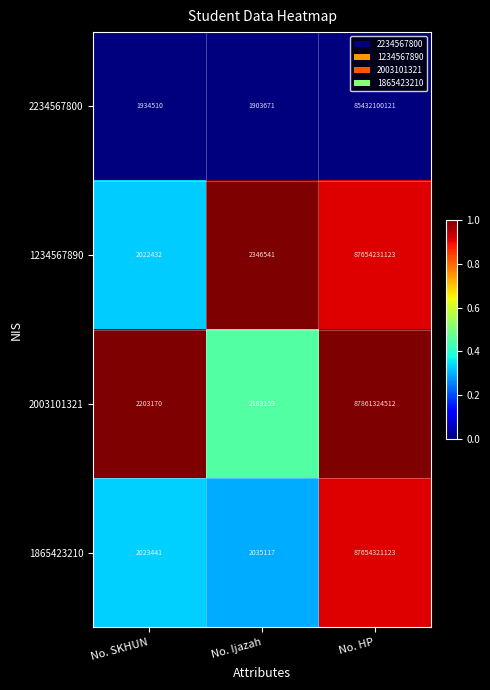

Reading left to right, what are all the values shown in this chart?

2234567800: 1934510	1903671	85432100121
1234567890: 2022432	2346541	87654231123
2003101321: 2203170	2103159	87861324512
1865423210: 2023441	2035117	87654321123